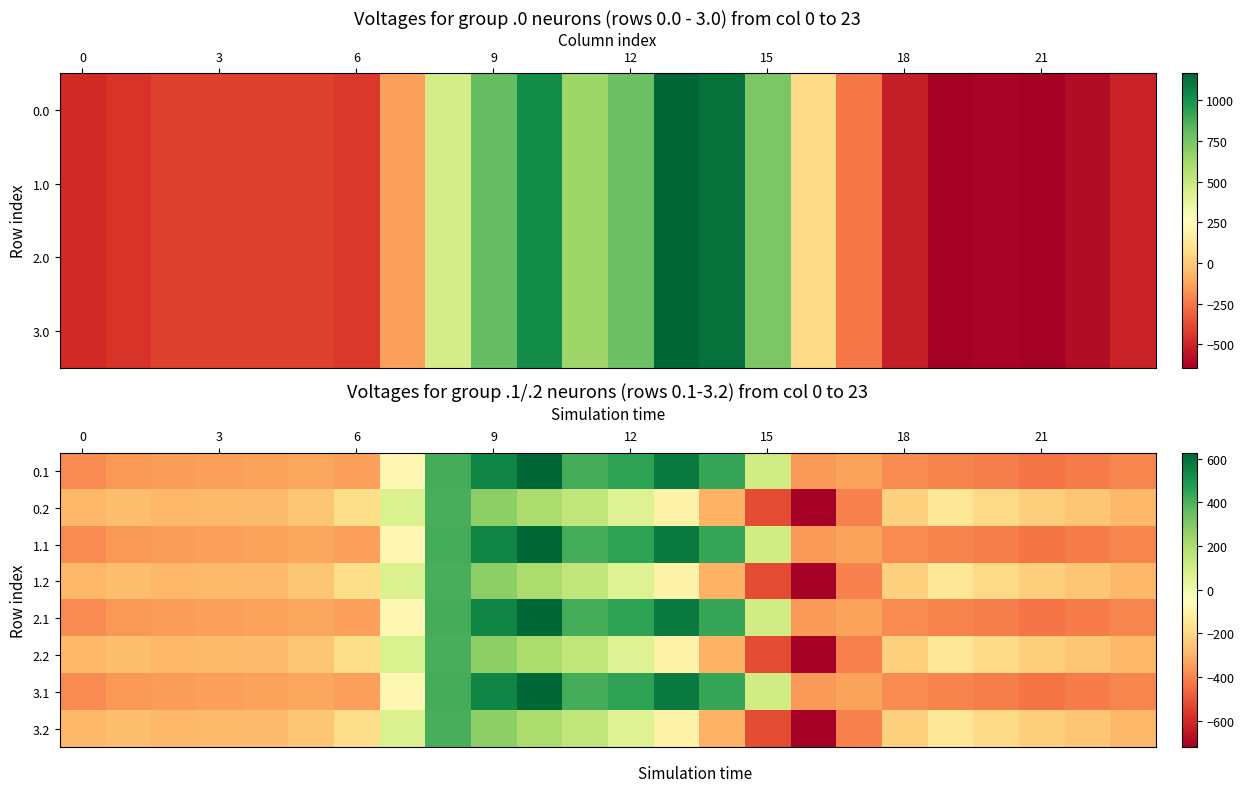

What is the difference between the maximum and minimum values in the 0.1 series?

1060.5